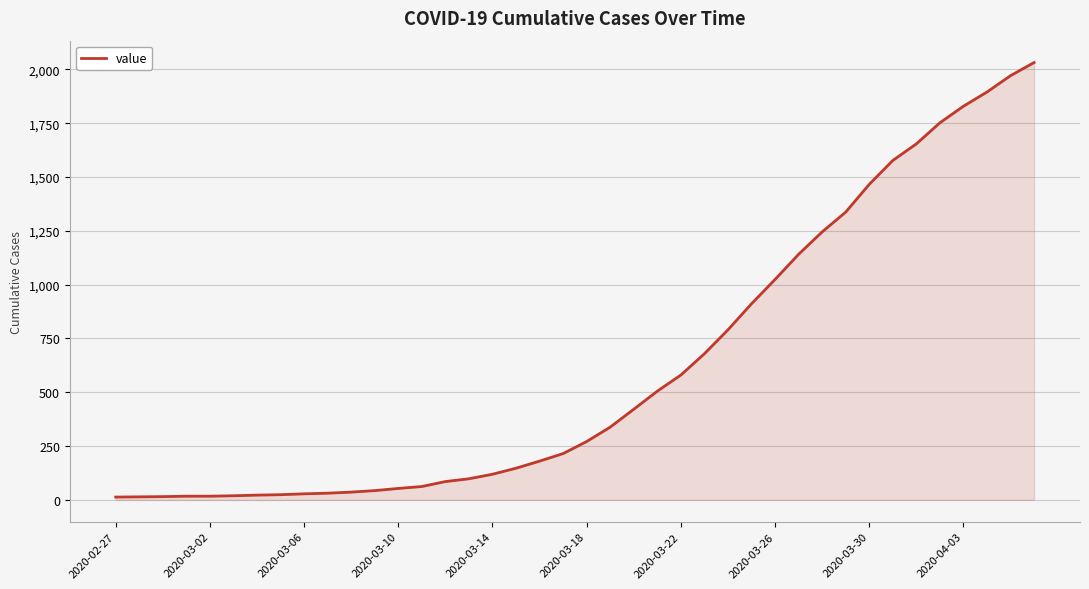

What is the average value?

616